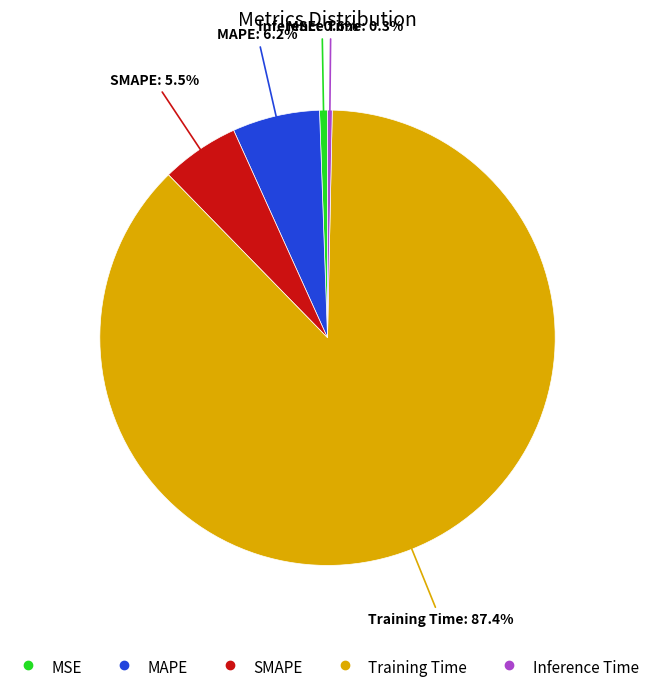

Is the sum of MAPE and MSE greater than half?

No